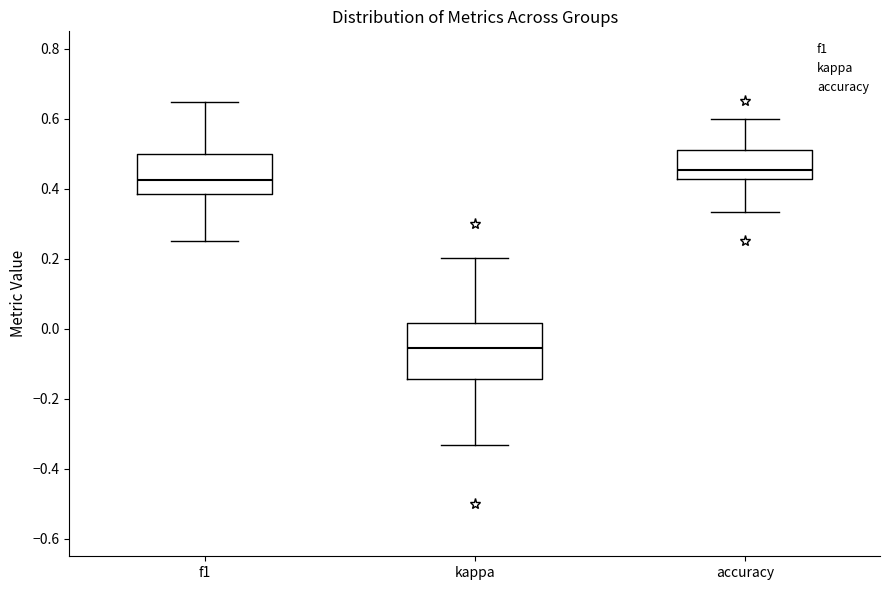

Reading left to right, read every box against the y-axis: the position of its median line, the range the box covers, and the ends of its whiskers. The values are not printed on the chart, so give them approximately, as read against the axis.

f1: median 0.42, box 0.38 to 0.50, whiskers 0.26 to 0.64
kappa: median -0.06, box -0.14 to 0.02, whiskers -0.34 to 0.20
accuracy: median 0.46, box 0.42 to 0.52, whiskers 0.34 to 0.60